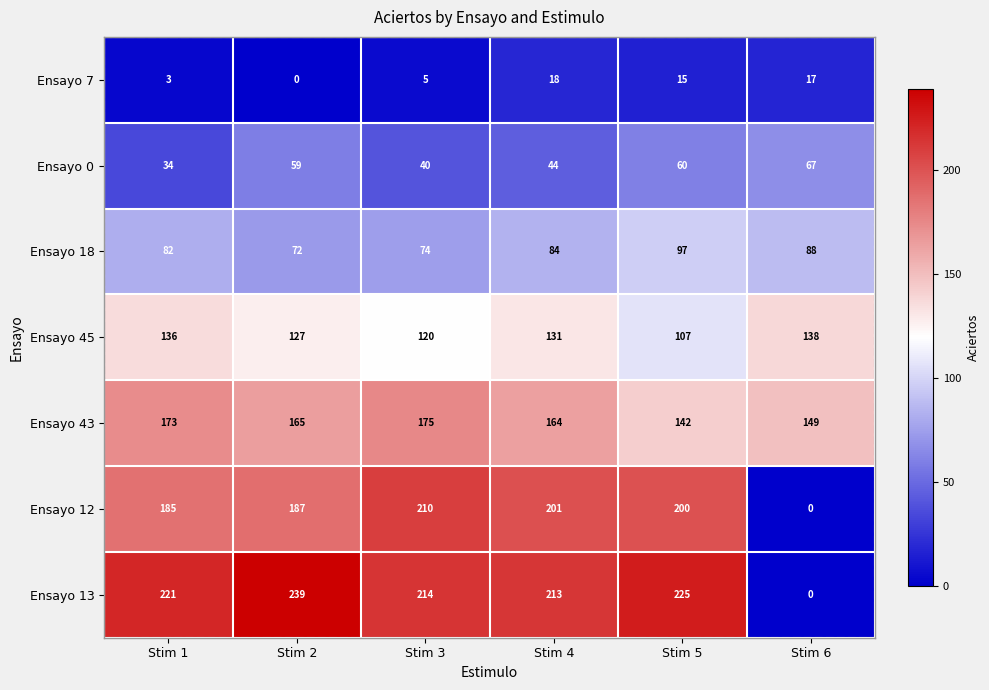

Which series changed the most between Stim 3 and Stim 5?

Ensayo 43